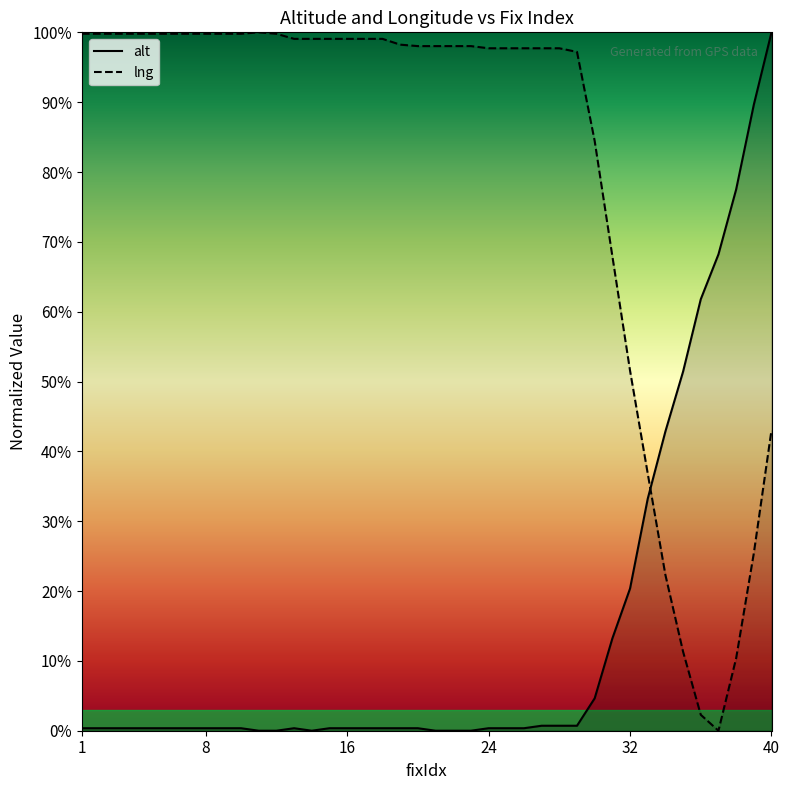

Which has a higher value, 38 or 6?

38